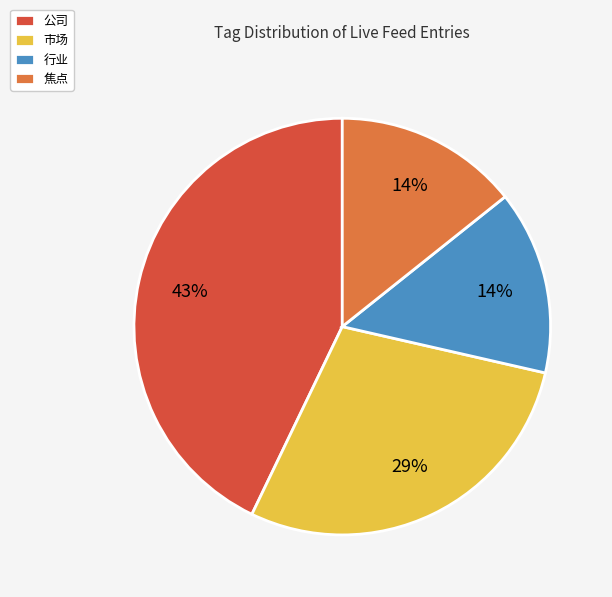

Approximately how many times larger is the value at 焦点 compared to 公司?

0.3